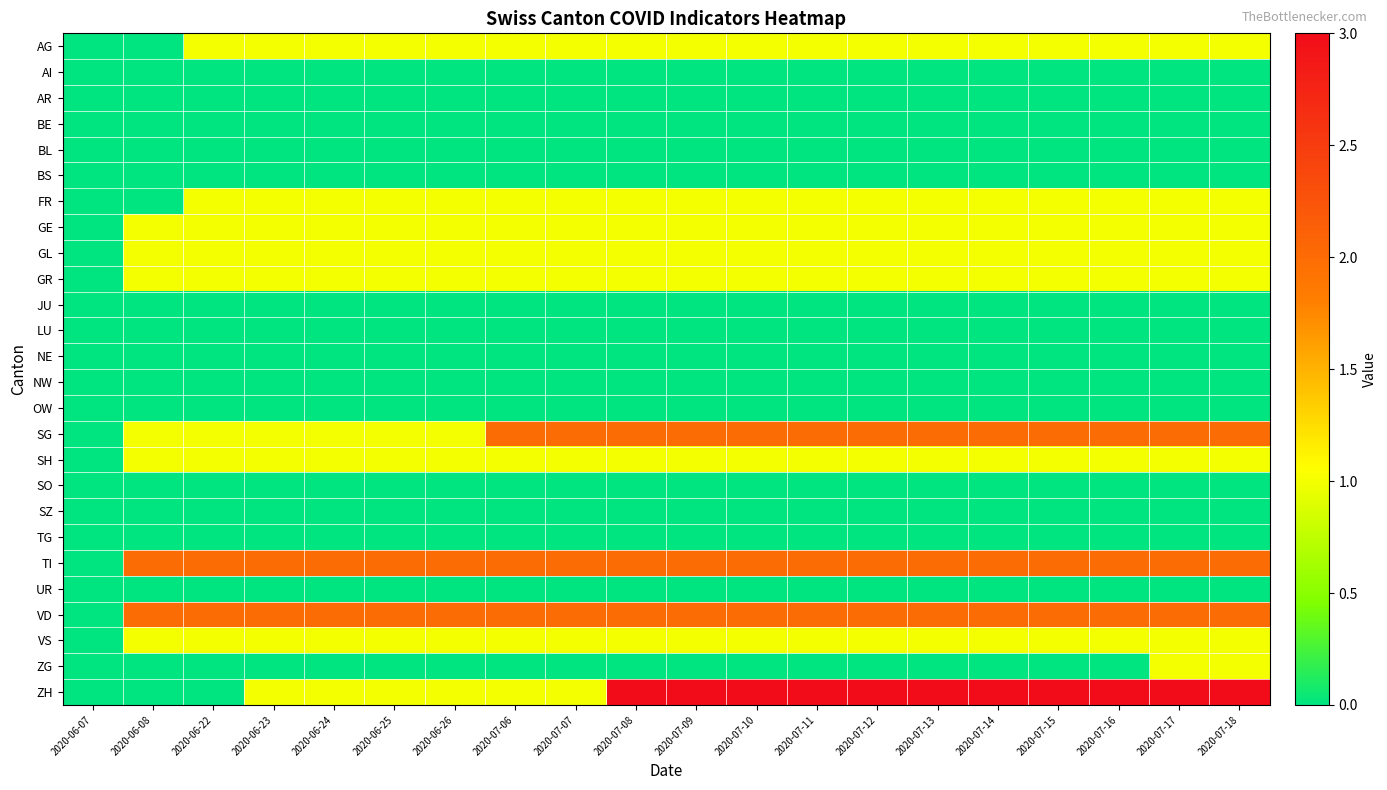

Reading left to right, transcribe all the data shown in this chart.

AG: 2020-06-07=0	2020-06-08=0	2020-06-22=1	2020-06-23=1	2020-06-24=1	2020-06-25=1	2020-06-26=1	2020-07-06=1	2020-07-07=1	2020-07-08=1	2020-07-09=1	2020-07-10=1	2020-07-11=1	2020-07-12=1	2020-07-13=1	2020-07-14=1	2020-07-15=1	2020-07-16=1	2020-07-17=1	2020-07-18=1
AI: 2020-06-07=0	2020-06-08=0	2020-06-22=0	2020-06-23=0	2020-06-24=0	2020-06-25=0	2020-06-26=0	2020-07-06=0	2020-07-07=0	2020-07-08=0	2020-07-09=0	2020-07-10=0	2020-07-11=0	2020-07-12=0	2020-07-13=0	2020-07-14=0	2020-07-15=0	2020-07-16=0	2020-07-17=0	2020-07-18=0
AR: 2020-06-07=0	2020-06-08=0	2020-06-22=0	2020-06-23=0	2020-06-24=0	2020-06-25=0	2020-06-26=0	2020-07-06=0	2020-07-07=0	2020-07-08=0	2020-07-09=0	2020-07-10=0	2020-07-11=0	2020-07-12=0	2020-07-13=0	2020-07-14=0	2020-07-15=0	2020-07-16=0	2020-07-17=0	2020-07-18=0
BE: 2020-06-07=0	2020-06-08=0	2020-06-22=0	2020-06-23=0	2020-06-24=0	2020-06-25=0	2020-06-26=0	2020-07-06=0	2020-07-07=0	2020-07-08=0	2020-07-09=0	2020-07-10=0	2020-07-11=0	2020-07-12=0	2020-07-13=0	2020-07-14=0	2020-07-15=0	2020-07-16=0	2020-07-17=0	2020-07-18=0
BL: 2020-06-07=0	2020-06-08=0	2020-06-22=0	2020-06-23=0	2020-06-24=0	2020-06-25=0	2020-06-26=0	2020-07-06=0	2020-07-07=0	2020-07-08=0	2020-07-09=0	2020-07-10=0	2020-07-11=0	2020-07-12=0	2020-07-13=0	2020-07-14=0	2020-07-15=0	2020-07-16=0	2020-07-17=0	2020-07-18=0
BS: 2020-06-07=0	2020-06-08=0	2020-06-22=0	2020-06-23=0	2020-06-24=0	2020-06-25=0	2020-06-26=0	2020-07-06=0	2020-07-07=0	2020-07-08=0	2020-07-09=0	2020-07-10=0	2020-07-11=0	2020-07-12=0	2020-07-13=0	2020-07-14=0	2020-07-15=0	2020-07-16=0	2020-07-17=0	2020-07-18=0
FR: 2020-06-07=0	2020-06-08=0	2020-06-22=1	2020-06-23=1	2020-06-24=1	2020-06-25=1	2020-06-26=1	2020-07-06=1	2020-07-07=1	2020-07-08=1	2020-07-09=1	2020-07-10=1	2020-07-11=1	2020-07-12=1	2020-07-13=1	2020-07-14=1	2020-07-15=1	2020-07-16=1	2020-07-17=1	2020-07-18=1
GE: 2020-06-07=0	2020-06-08=1	2020-06-22=1	2020-06-23=1	2020-06-24=1	2020-06-25=1	2020-06-26=1	2020-07-06=1	2020-07-07=1	2020-07-08=1	2020-07-09=1	2020-07-10=1	2020-07-11=1	2020-07-12=1	2020-07-13=1	2020-07-14=1	2020-07-15=1	2020-07-16=1	2020-07-17=1	2020-07-18=1
GL: 2020-06-07=0	2020-06-08=1	2020-06-22=1	2020-06-23=1	2020-06-24=1	2020-06-25=1	2020-06-26=1	2020-07-06=1	2020-07-07=1	2020-07-08=1	2020-07-09=1	2020-07-10=1	2020-07-11=1	2020-07-12=1	2020-07-13=1	2020-07-14=1	2020-07-15=1	2020-07-16=1	2020-07-17=1	2020-07-18=1
GR: 2020-06-07=0	2020-06-08=1	2020-06-22=1	2020-06-23=1	2020-06-24=1	2020-06-25=1	2020-06-26=1	2020-07-06=1	2020-07-07=1	2020-07-08=1	2020-07-09=1	2020-07-10=1	2020-07-11=1	2020-07-12=1	2020-07-13=1	2020-07-14=1	2020-07-15=1	2020-07-16=1	2020-07-17=1	2020-07-18=1
JU: 2020-06-07=0	2020-06-08=0	2020-06-22=0	2020-06-23=0	2020-06-24=0	2020-06-25=0	2020-06-26=0	2020-07-06=0	2020-07-07=0	2020-07-08=0	2020-07-09=0	2020-07-10=0	2020-07-11=0	2020-07-12=0	2020-07-13=0	2020-07-14=0	2020-07-15=0	2020-07-16=0	2020-07-17=0	2020-07-18=0
LU: 2020-06-07=0	2020-06-08=0	2020-06-22=0	2020-06-23=0	2020-06-24=0	2020-06-25=0	2020-06-26=0	2020-07-06=0	2020-07-07=0	2020-07-08=0	2020-07-09=0	2020-07-10=0	2020-07-11=0	2020-07-12=0	2020-07-13=0	2020-07-14=0	2020-07-15=0	2020-07-16=0	2020-07-17=0	2020-07-18=0
NE: 2020-06-07=0	2020-06-08=0	2020-06-22=0	2020-06-23=0	2020-06-24=0	2020-06-25=0	2020-06-26=0	2020-07-06=0	2020-07-07=0	2020-07-08=0	2020-07-09=0	2020-07-10=0	2020-07-11=0	2020-07-12=0	2020-07-13=0	2020-07-14=0	2020-07-15=0	2020-07-16=0	2020-07-17=0	2020-07-18=0
NW: 2020-06-07=0	2020-06-08=0	2020-06-22=0	2020-06-23=0	2020-06-24=0	2020-06-25=0	2020-06-26=0	2020-07-06=0	2020-07-07=0	2020-07-08=0	2020-07-09=0	2020-07-10=0	2020-07-11=0	2020-07-12=0	2020-07-13=0	2020-07-14=0	2020-07-15=0	2020-07-16=0	2020-07-17=0	2020-07-18=0
OW: 2020-06-07=0	2020-06-08=0	2020-06-22=0	2020-06-23=0	2020-06-24=0	2020-06-25=0	2020-06-26=0	2020-07-06=0	2020-07-07=0	2020-07-08=0	2020-07-09=0	2020-07-10=0	2020-07-11=0	2020-07-12=0	2020-07-13=0	2020-07-14=0	2020-07-15=0	2020-07-16=0	2020-07-17=0	2020-07-18=0
SG: 2020-06-07=0	2020-06-08=1	2020-06-22=1	2020-06-23=1	2020-06-24=1	2020-06-25=1	2020-06-26=1	2020-07-06=2	2020-07-07=2	2020-07-08=2	2020-07-09=2	2020-07-10=2	2020-07-11=2	2020-07-12=2	2020-07-13=2	2020-07-14=2	2020-07-15=2	2020-07-16=2	2020-07-17=2	2020-07-18=2
SH: 2020-06-07=0	2020-06-08=1	2020-06-22=1	2020-06-23=1	2020-06-24=1	2020-06-25=1	2020-06-26=1	2020-07-06=1	2020-07-07=1	2020-07-08=1	2020-07-09=1	2020-07-10=1	2020-07-11=1	2020-07-12=1	2020-07-13=1	2020-07-14=1	2020-07-15=1	2020-07-16=1	2020-07-17=1	2020-07-18=1
SO: 2020-06-07=0	2020-06-08=0	2020-06-22=0	2020-06-23=0	2020-06-24=0	2020-06-25=0	2020-06-26=0	2020-07-06=0	2020-07-07=0	2020-07-08=0	2020-07-09=0	2020-07-10=0	2020-07-11=0	2020-07-12=0	2020-07-13=0	2020-07-14=0	2020-07-15=0	2020-07-16=0	2020-07-17=0	2020-07-18=0
SZ: 2020-06-07=0	2020-06-08=0	2020-06-22=0	2020-06-23=0	2020-06-24=0	2020-06-25=0	2020-06-26=0	2020-07-06=0	2020-07-07=0	2020-07-08=0	2020-07-09=0	2020-07-10=0	2020-07-11=0	2020-07-12=0	2020-07-13=0	2020-07-14=0	2020-07-15=0	2020-07-16=0	2020-07-17=0	2020-07-18=0
TG: 2020-06-07=0	2020-06-08=0	2020-06-22=0	2020-06-23=0	2020-06-24=0	2020-06-25=0	2020-06-26=0	2020-07-06=0	2020-07-07=0	2020-07-08=0	2020-07-09=0	2020-07-10=0	2020-07-11=0	2020-07-12=0	2020-07-13=0	2020-07-14=0	2020-07-15=0	2020-07-16=0	2020-07-17=0	2020-07-18=0
TI: 2020-06-07=0	2020-06-08=2	2020-06-22=2	2020-06-23=2	2020-06-24=2	2020-06-25=2	2020-06-26=2	2020-07-06=2	2020-07-07=2	2020-07-08=2	2020-07-09=2	2020-07-10=2	2020-07-11=2	2020-07-12=2	2020-07-13=2	2020-07-14=2	2020-07-15=2	2020-07-16=2	2020-07-17=2	2020-07-18=2
UR: 2020-06-07=0	2020-06-08=0	2020-06-22=0	2020-06-23=0	2020-06-24=0	2020-06-25=0	2020-06-26=0	2020-07-06=0	2020-07-07=0	2020-07-08=0	2020-07-09=0	2020-07-10=0	2020-07-11=0	2020-07-12=0	2020-07-13=0	2020-07-14=0	2020-07-15=0	2020-07-16=0	2020-07-17=0	2020-07-18=0
VD: 2020-06-07=0	2020-06-08=2	2020-06-22=2	2020-06-23=2	2020-06-24=2	2020-06-25=2	2020-06-26=2	2020-07-06=2	2020-07-07=2	2020-07-08=2	2020-07-09=2	2020-07-10=2	2020-07-11=2	2020-07-12=2	2020-07-13=2	2020-07-14=2	2020-07-15=2	2020-07-16=2	2020-07-17=2	2020-07-18=2
VS: 2020-06-07=0	2020-06-08=1	2020-06-22=1	2020-06-23=1	2020-06-24=1	2020-06-25=1	2020-06-26=1	2020-07-06=1	2020-07-07=1	2020-07-08=1	2020-07-09=1	2020-07-10=1	2020-07-11=1	2020-07-12=1	2020-07-13=1	2020-07-14=1	2020-07-15=1	2020-07-16=1	2020-07-17=1	2020-07-18=1
ZG: 2020-06-07=0	2020-06-08=0	2020-06-22=0	2020-06-23=0	2020-06-24=0	2020-06-25=0	2020-06-26=0	2020-07-06=0	2020-07-07=0	2020-07-08=0	2020-07-09=0	2020-07-10=0	2020-07-11=0	2020-07-12=0	2020-07-13=0	2020-07-14=0	2020-07-15=0	2020-07-16=0	2020-07-17=1	2020-07-18=1
ZH: 2020-06-07=0	2020-06-08=0	2020-06-22=0	2020-06-23=1	2020-06-24=1	2020-06-25=1	2020-06-26=1	2020-07-06=1	2020-07-07=1	2020-07-08=3	2020-07-09=3	2020-07-10=3	2020-07-11=3	2020-07-12=3	2020-07-13=3	2020-07-14=3	2020-07-15=3	2020-07-16=3	2020-07-17=3	2020-07-18=3